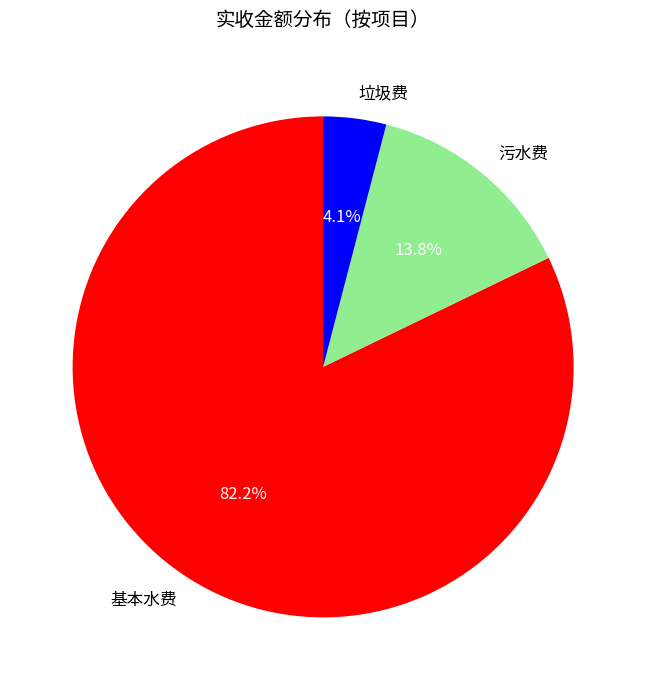

What percentage is the 基本水费 slice, to the nearest percent?

82%